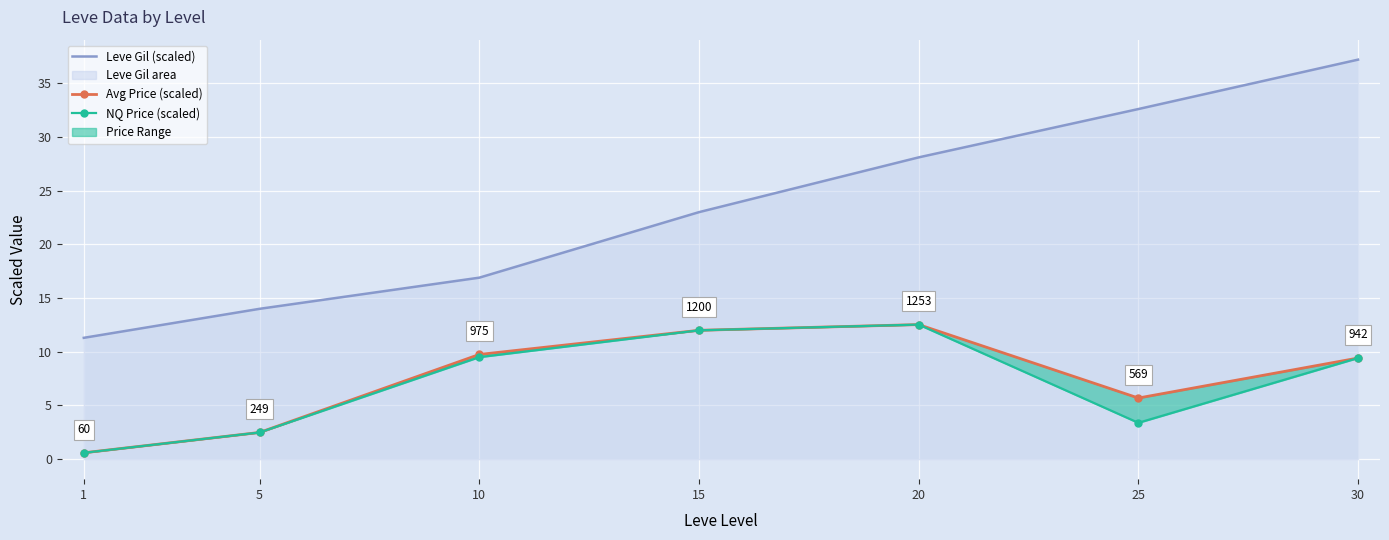

At how many categories does at least one series exceed 36?

1